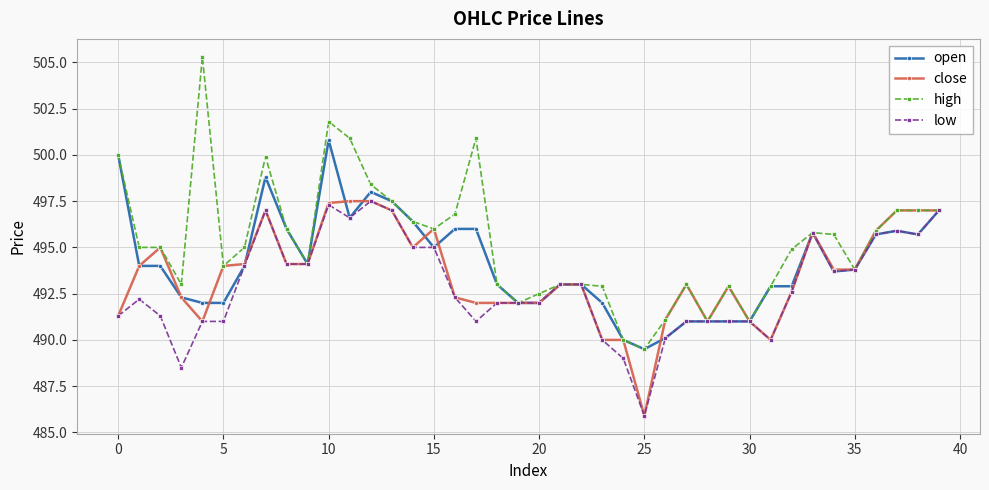

Reading right to left, list all the values displayed in this chart.

open: 497.0	495.7	495.9	495.7	493.8	493.7	495.8	492.9	492.9	491.0	491.0	491.0	491.0	490.1	489.5	490.0	492.0	493.0	493.0	492.0	492.0	493.0	496.0	496.0	495.0	496.4	497.5	498.0	496.6	500.8	494.1	496.0	498.8	494.0	492.0	492.0	492.3	494.0	494.0	500.0
close: 497.0	497.0	497.0	495.9	493.8	493.8	495.8	492.6	490.0	491.0	492.9	491.0	493.0	491.1	485.9	490.0	490.0	493.0	493.0	492.0	492.0	492.0	492.0	492.3	496.0	495.0	497.0	497.5	497.5	497.4	494.1	494.1	497.0	494.1	494.0	491.0	492.3	495.0	494.0	491.3
high: 497.0	497.0	497.0	495.9	493.8	495.7	495.8	494.9	492.9	491.0	492.9	491.0	493.0	491.1	489.5	490.0	492.9	493.0	493.0	492.5	492.0	493.0	500.9	496.8	496.0	496.4	497.5	498.4	500.9	501.8	494.1	496.0	499.9	495.0	494.0	505.3	493.0	495.0	495.0	500.0
low: 497.0	495.7	495.9	495.7	493.8	493.7	495.8	492.6	490.0	491.0	491.0	491.0	491.0	490.1	485.9	489.0	490.0	493.0	493.0	492.0	492.0	492.0	491.0	492.3	495.0	495.0	497.0	497.5	496.6	497.3	494.1	494.1	497.0	494.0	491.0	491.0	488.5	491.3	492.2	491.3